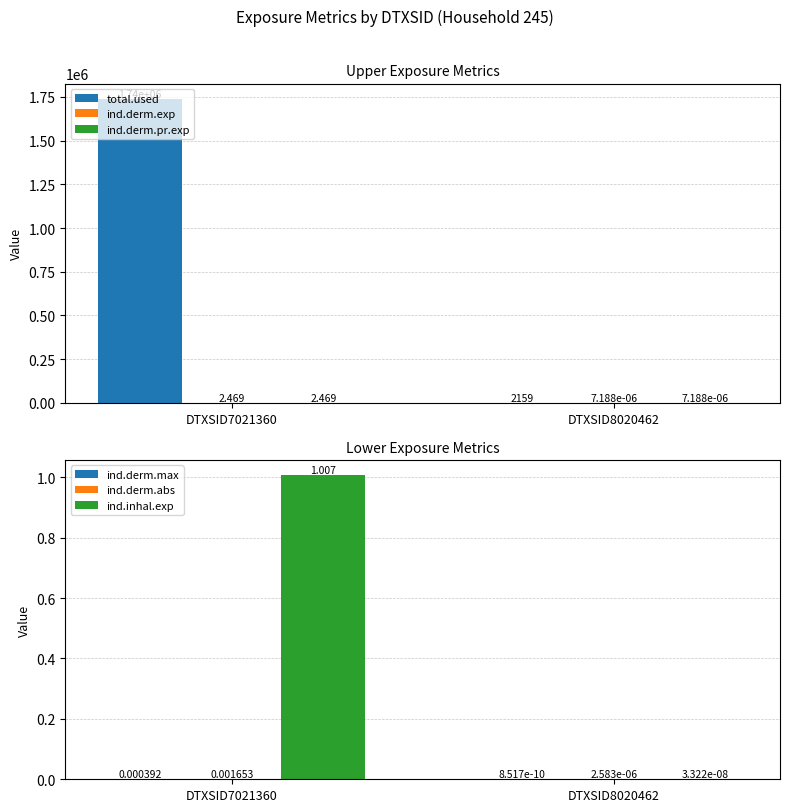

At which label is ind.derm.pr.exp closest to 1?

DTXSID8020462